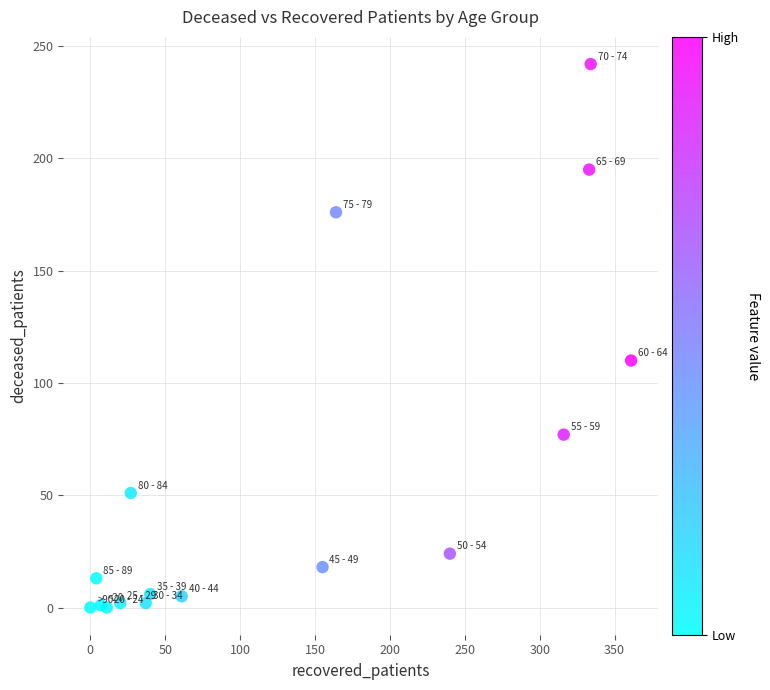

What Y value in the scatter plot is closest to 121?

110